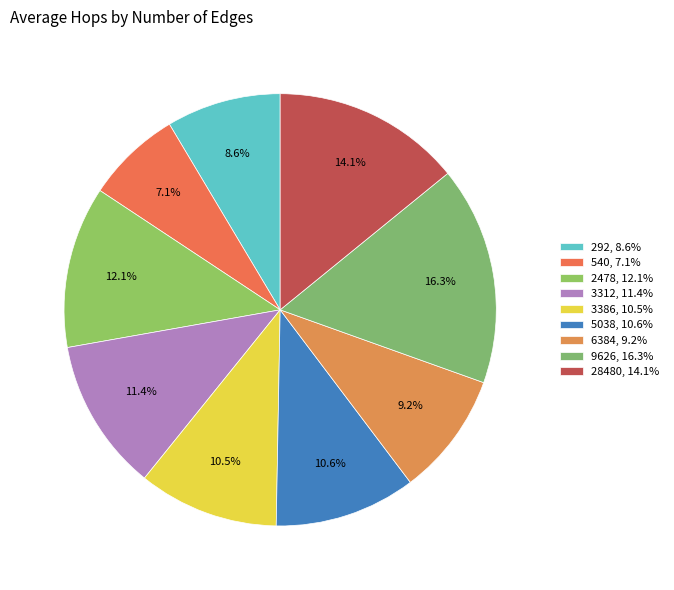

Count the number of slices in the pie.

9